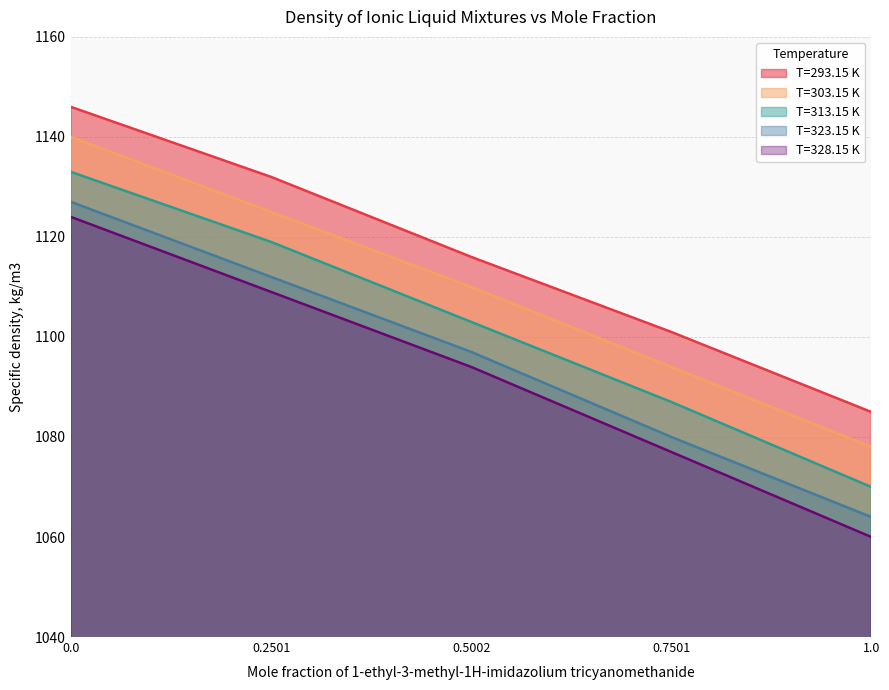

What is the value of the T=313.15 K point at the 1st from the left?

1133